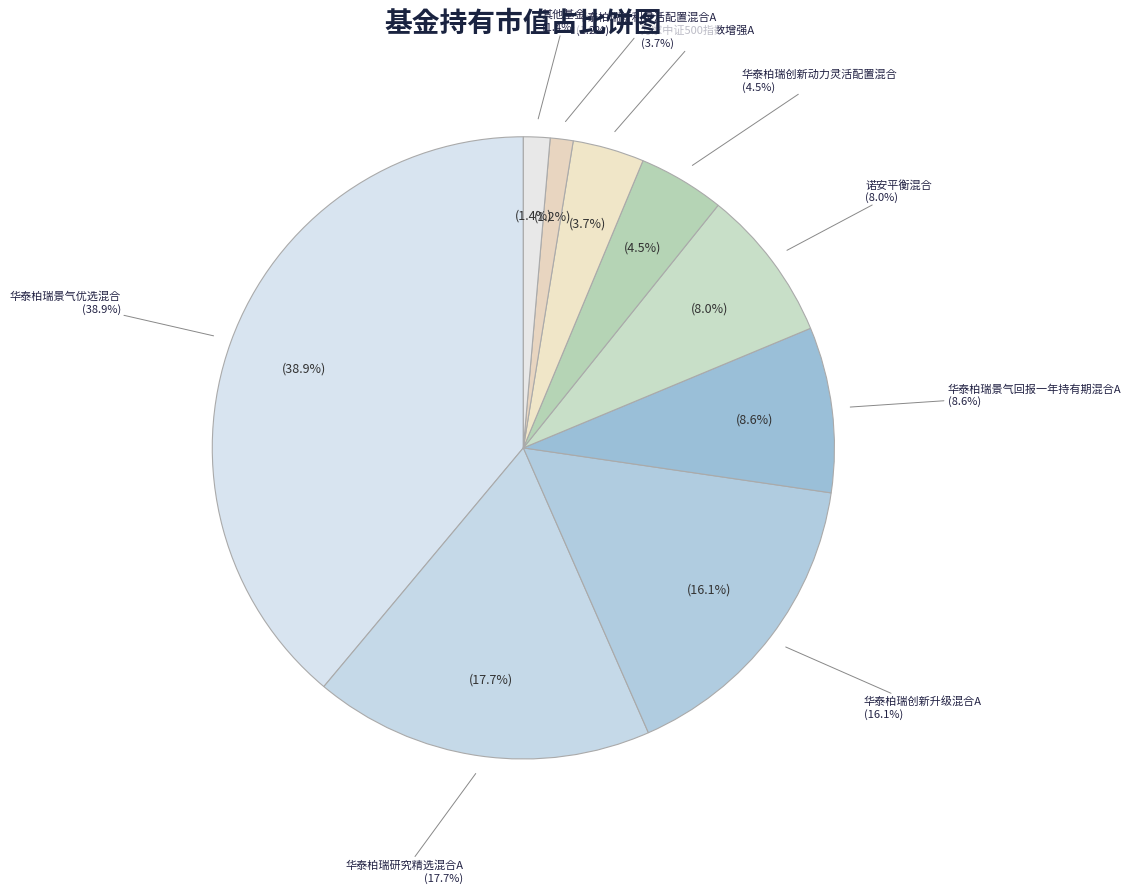

To the nearest percent, what is the difference between the 华泰柏瑞景气优选混合 and 华泰柏瑞新利灵活配置混合A slice percentages?

38%